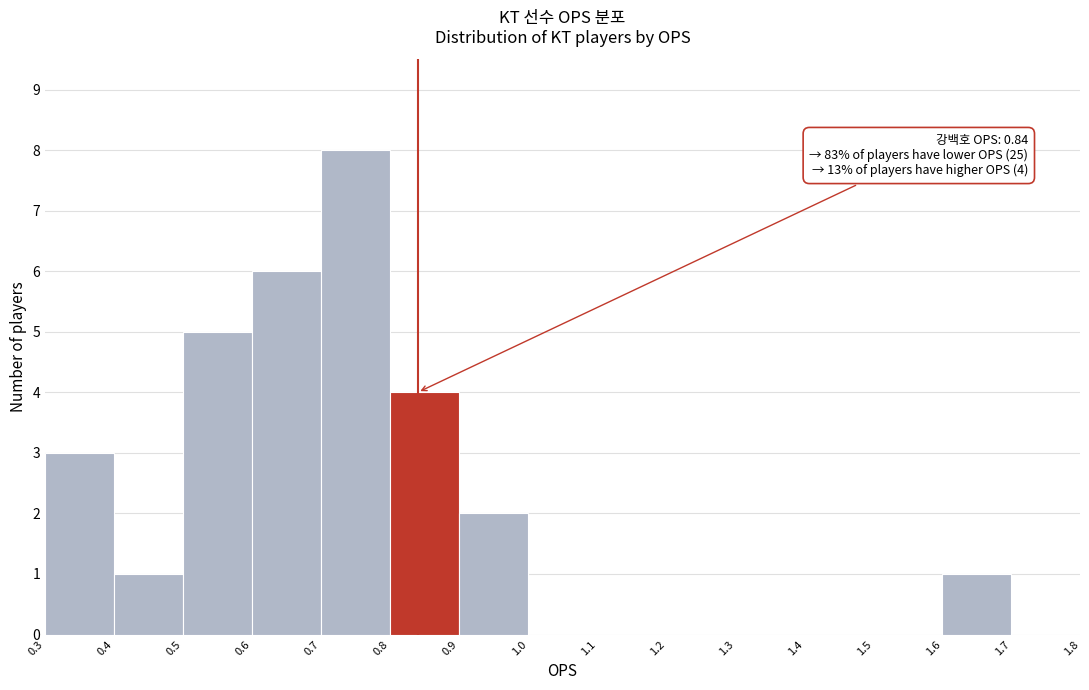

Which range on the x-axis has the tallest bar?

0.7 to 0.8